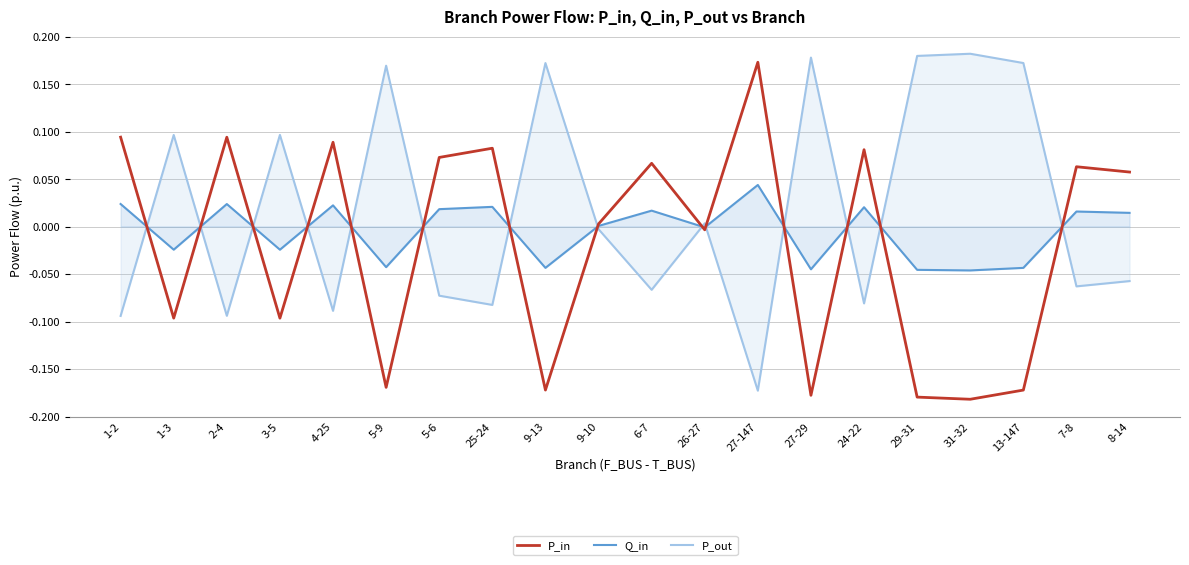

In Q_in, how many points are lower than both neighbors (excluding endpoints)?

7